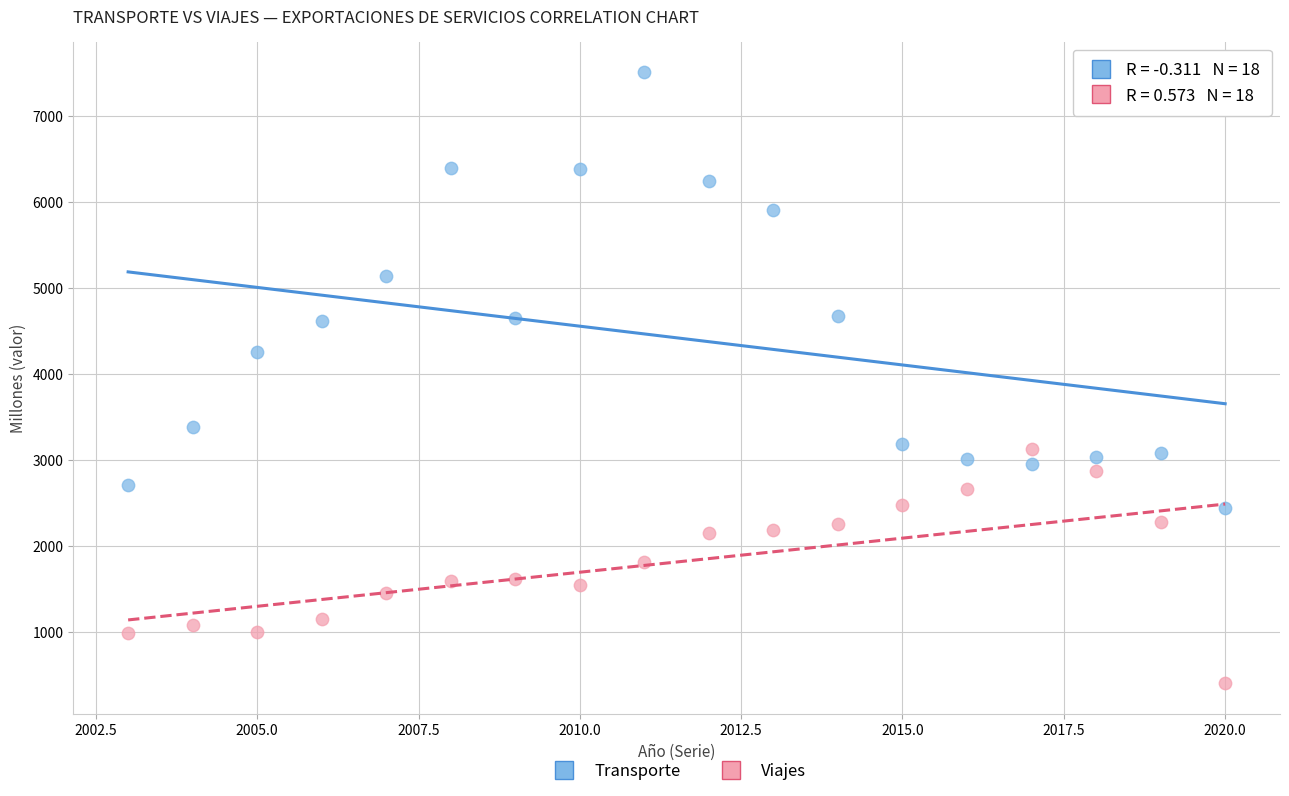

Which series contains the highest Y value?

Transporte